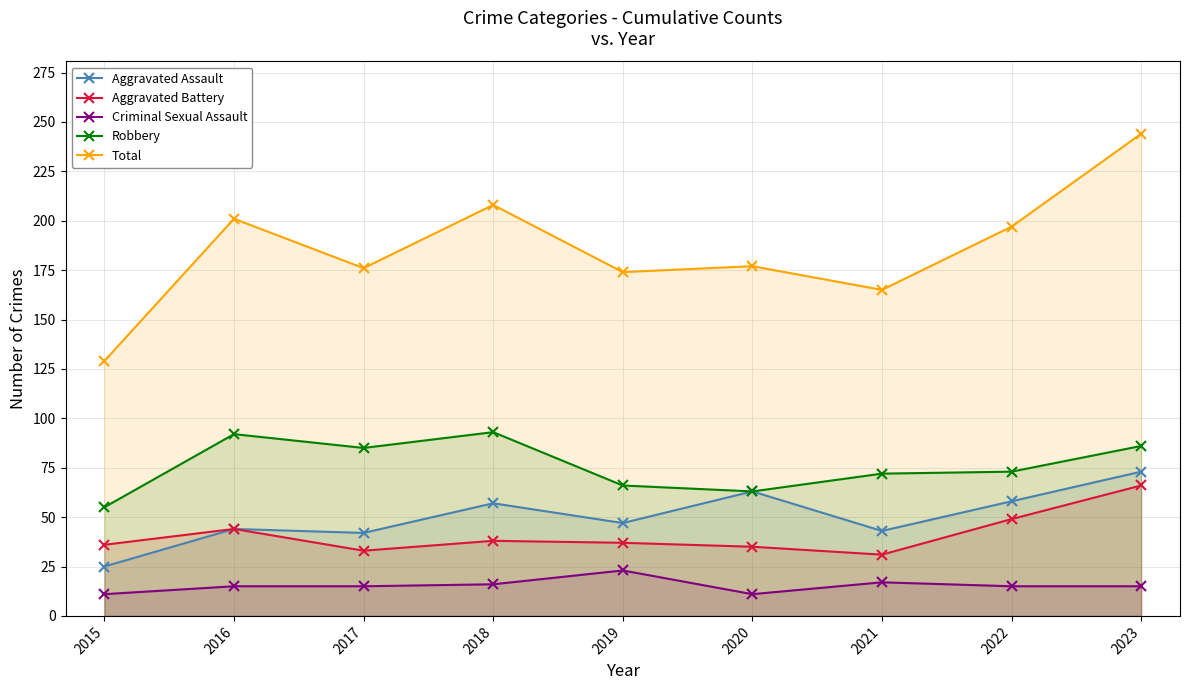

At how many categories does at least one series exceed 84?

9